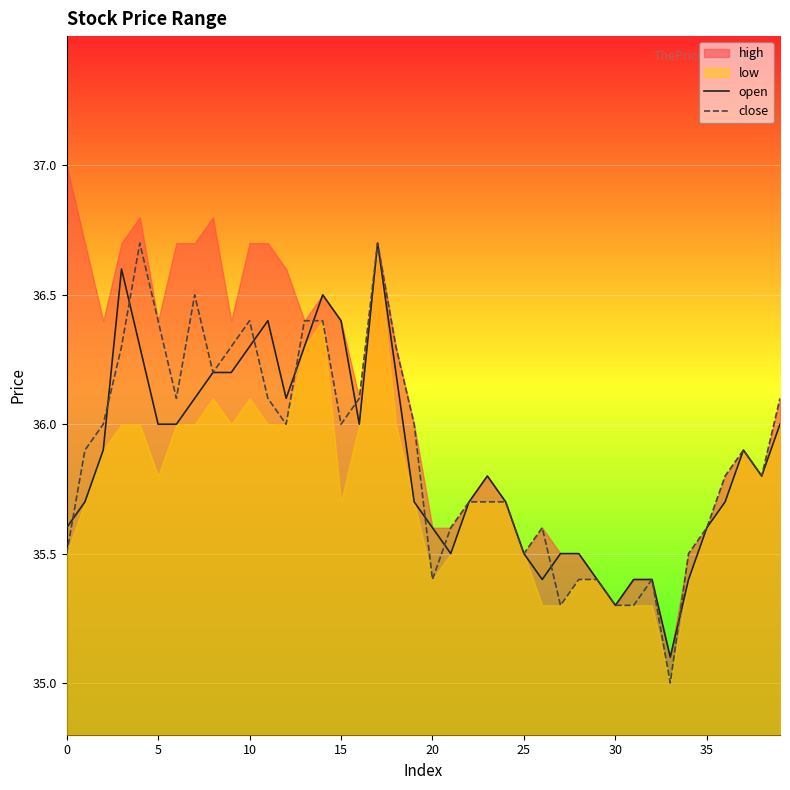

The value of close at 20 is 35.4. True or false?

True